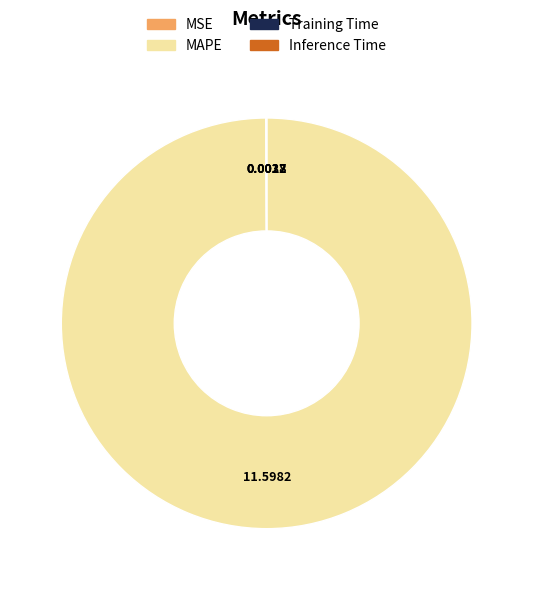

Which category has the biggest portion of the pie?

MAPE